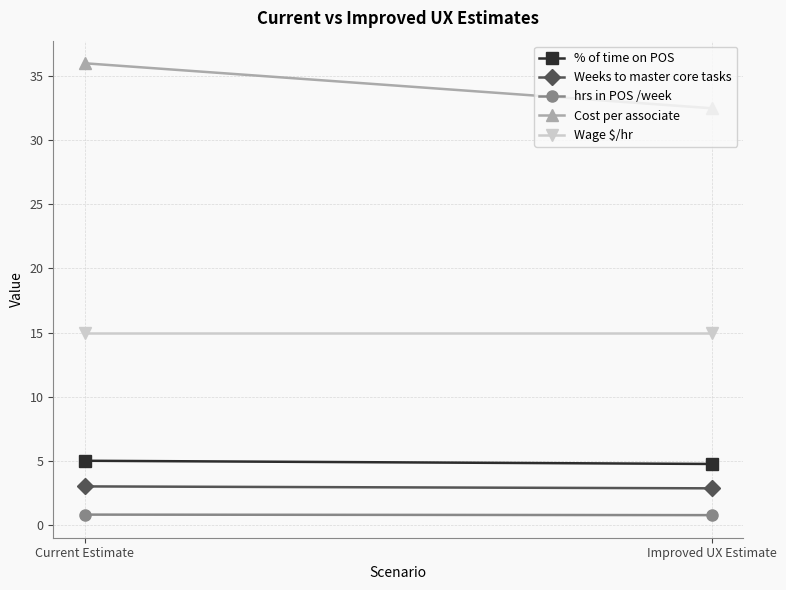

The Weeks to master core tasks series shows 4.8 at Improved UX Estimate. True or false?

False